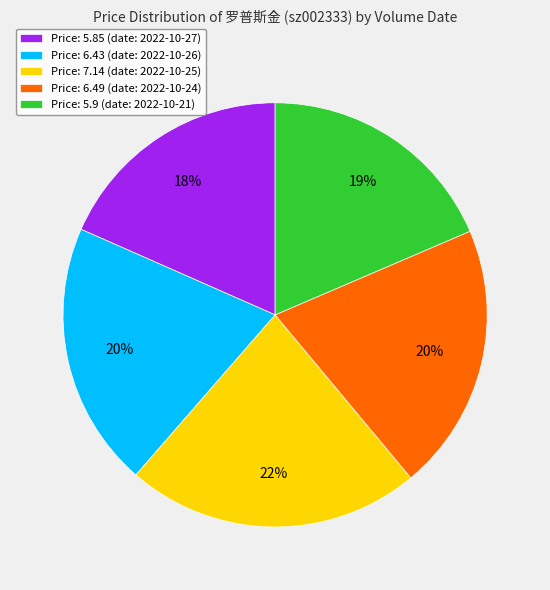

To the nearest percent, what is the average slice percentage?

20%